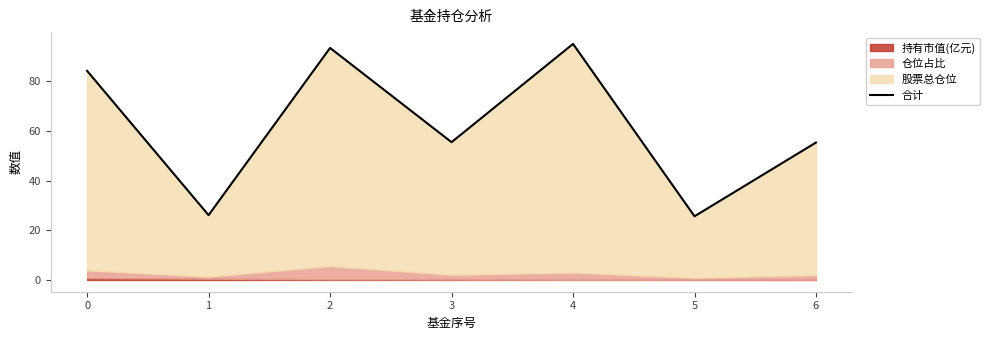

How many lines are shown in the chart?

1